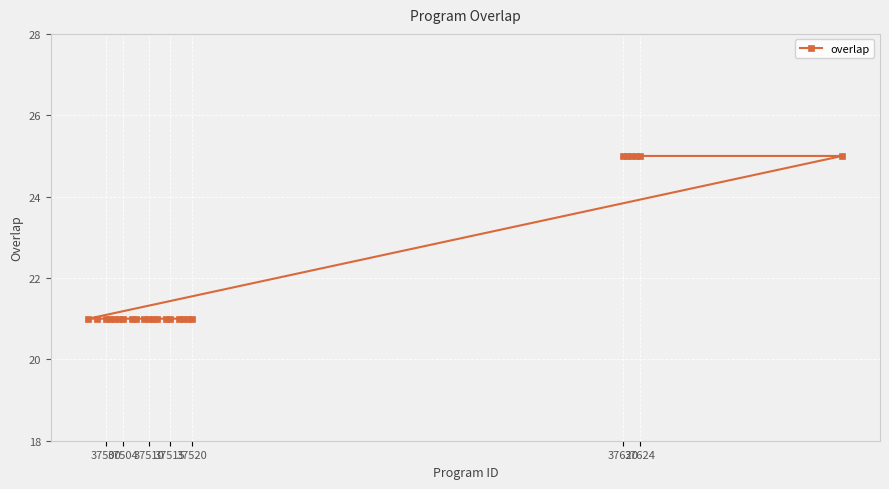

True or false: the data has more than 0 interior local peaks.

False